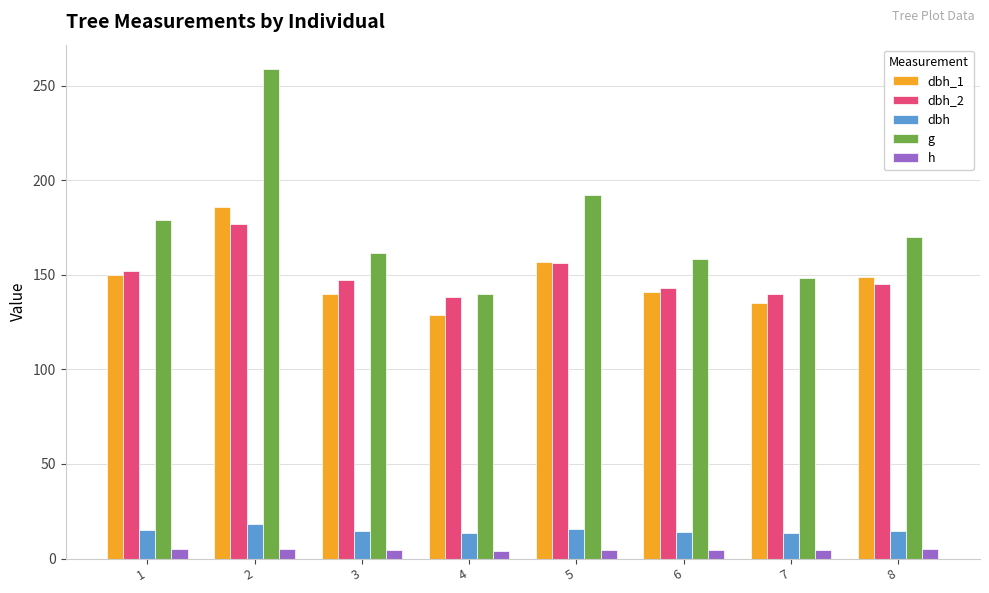

How many data points does each series have?

8